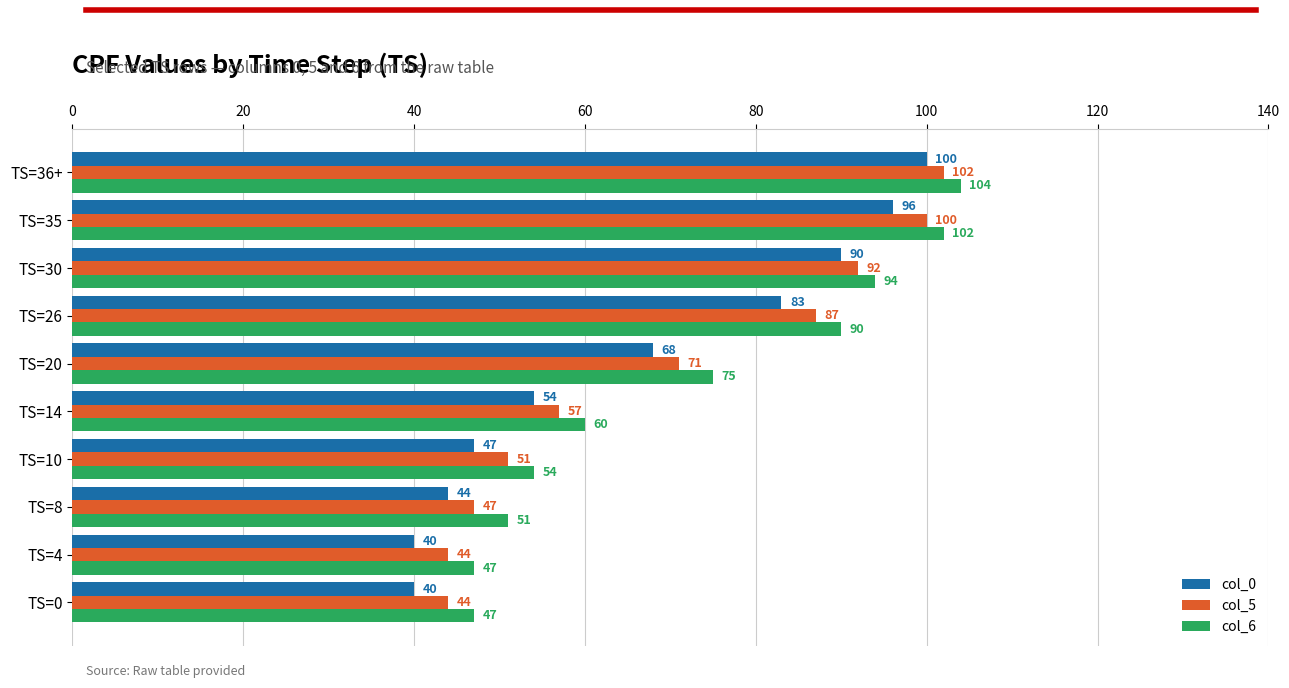

What is the sum of all col_5 values?

695